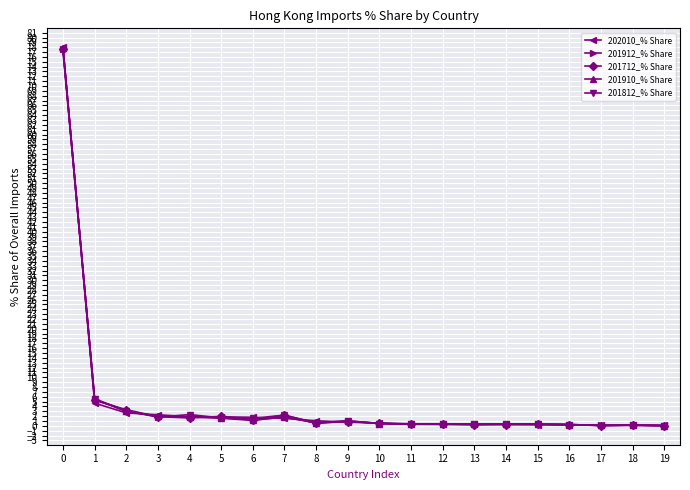

What is the difference between the maximum and minimum values in the 201910_% Share series?

77.8